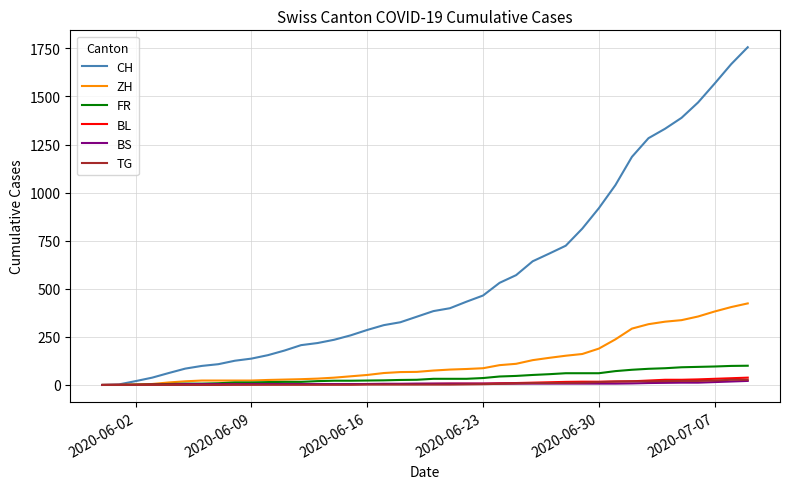

Does the chart display data point markers on the line(s)?

No